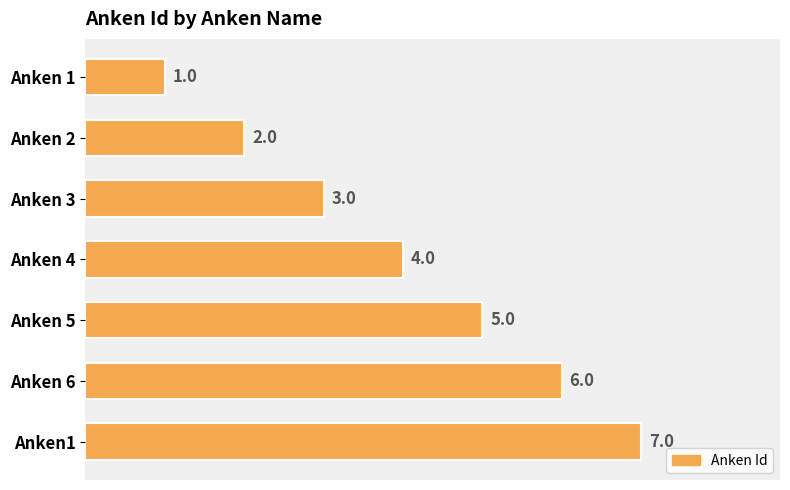

Which category has the highest value across all series?

Anken1